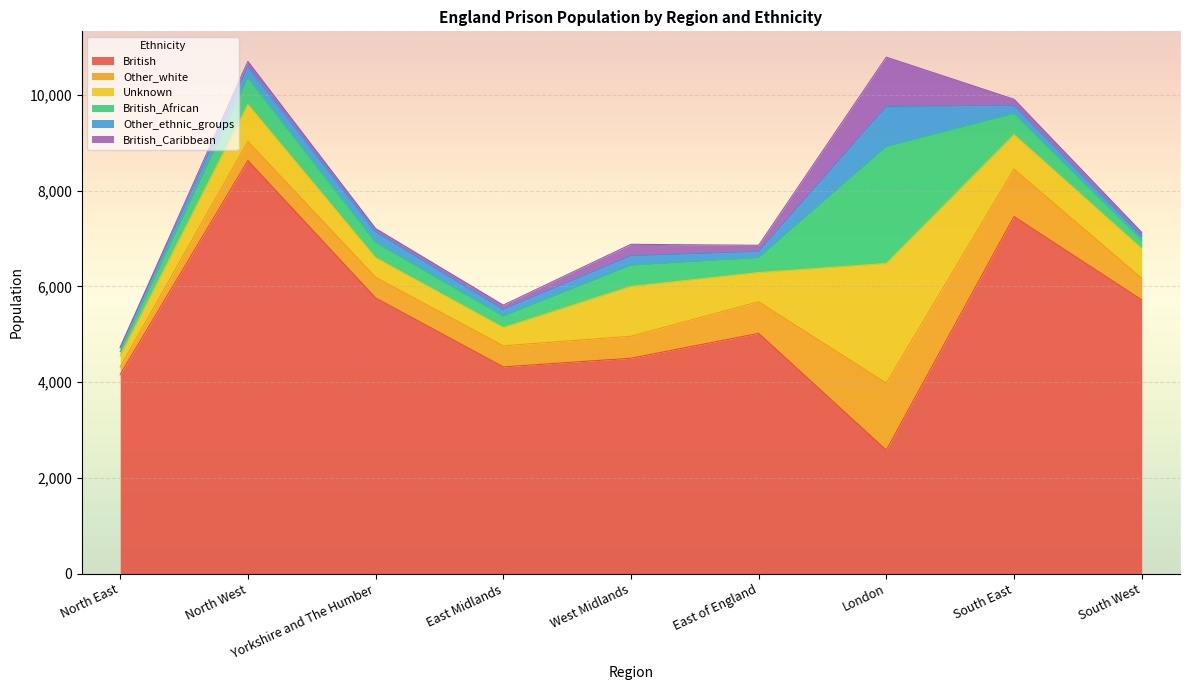

What is the label of the 2nd point from the right?

South East